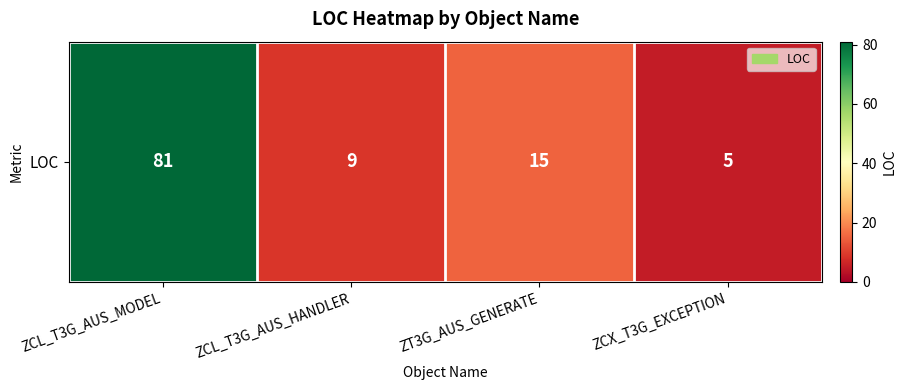

Rank the categories by value from lowest to highest.

ZCX_T3G_EXCEPTION, ZCL_T3G_AUS_HANDLER, ZT3G_AUS_GENERATE, ZCL_T3G_AUS_MODEL